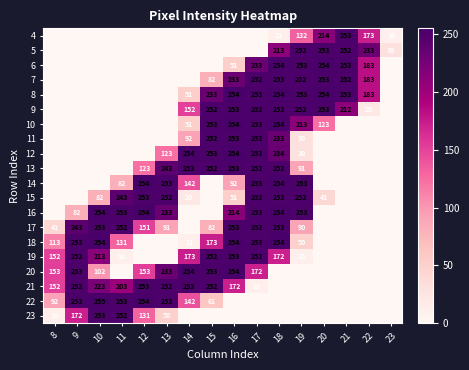

What is the sum of the 9 values at 15 and 20?

505